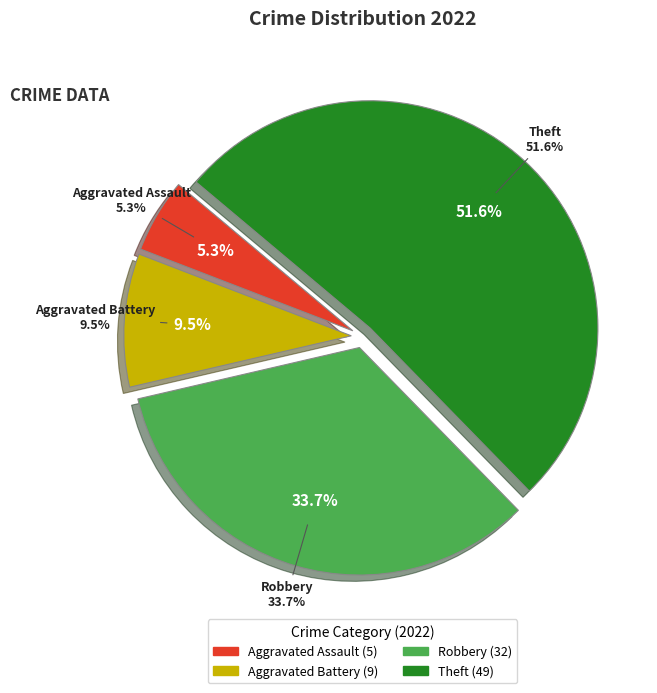

To the nearest percent, what is the difference between the Theft and Aggravated Assault slice percentages?

46%